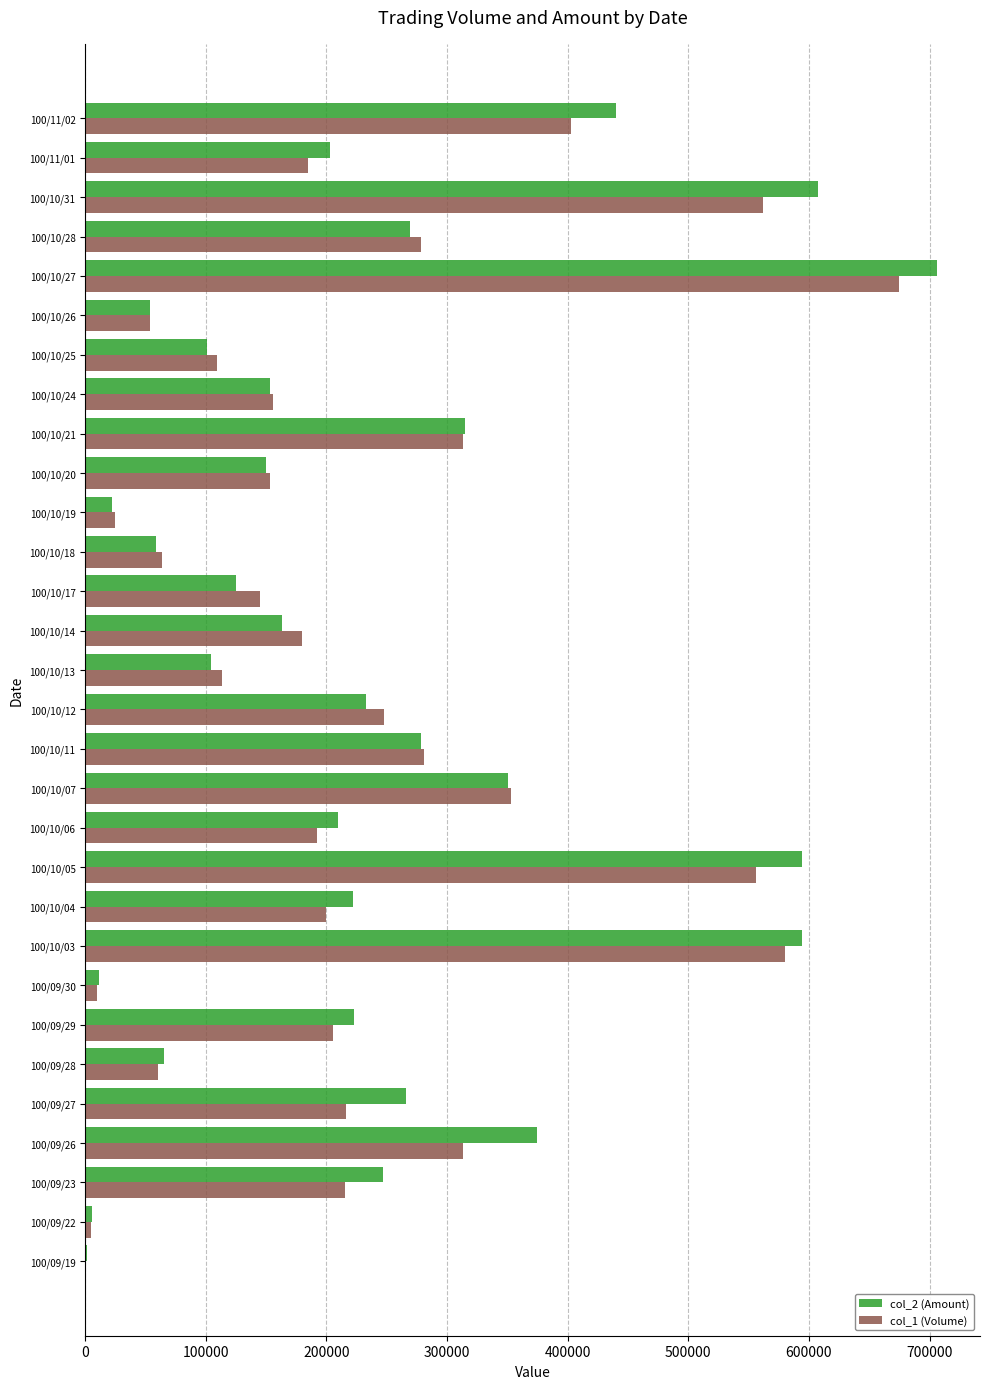

At which category is the sum across all series the highest?

100/10/27